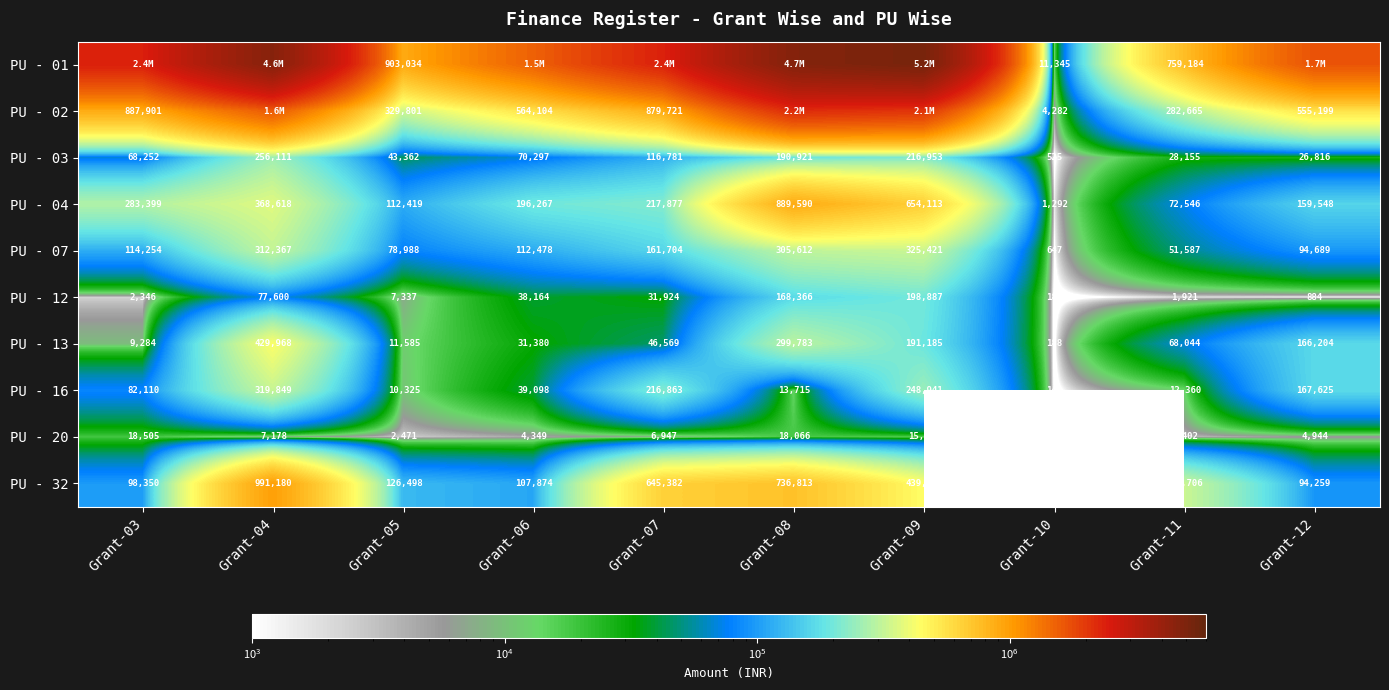

What is the total value across all series at Grant-11?

1605570